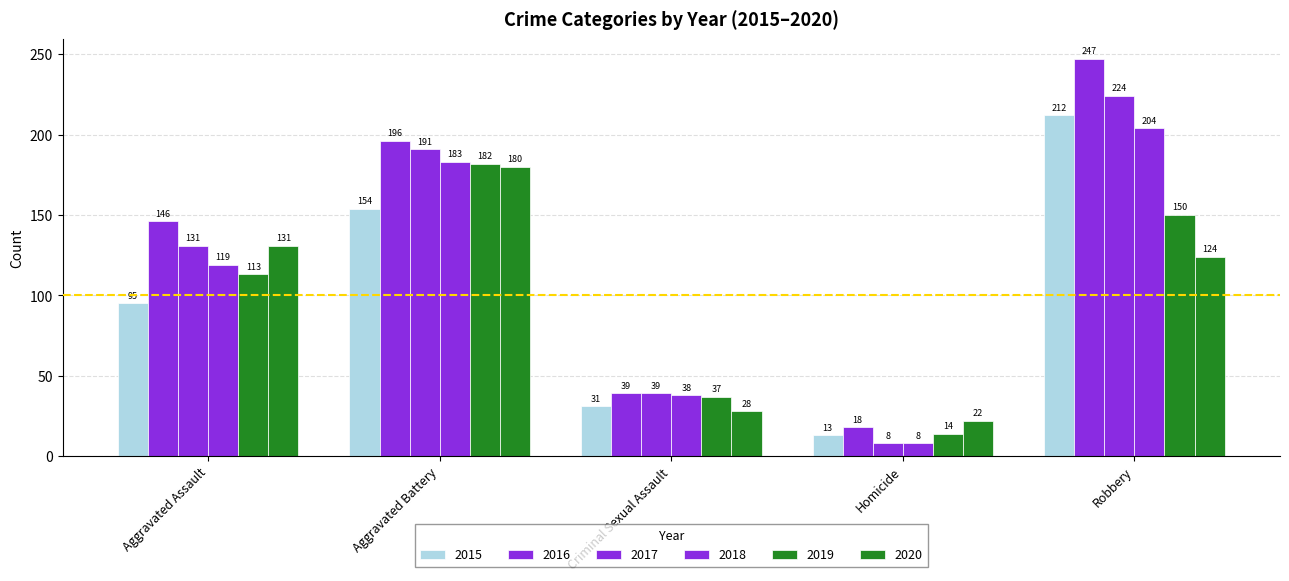

How many 2019 values are between 37 and 150?

3